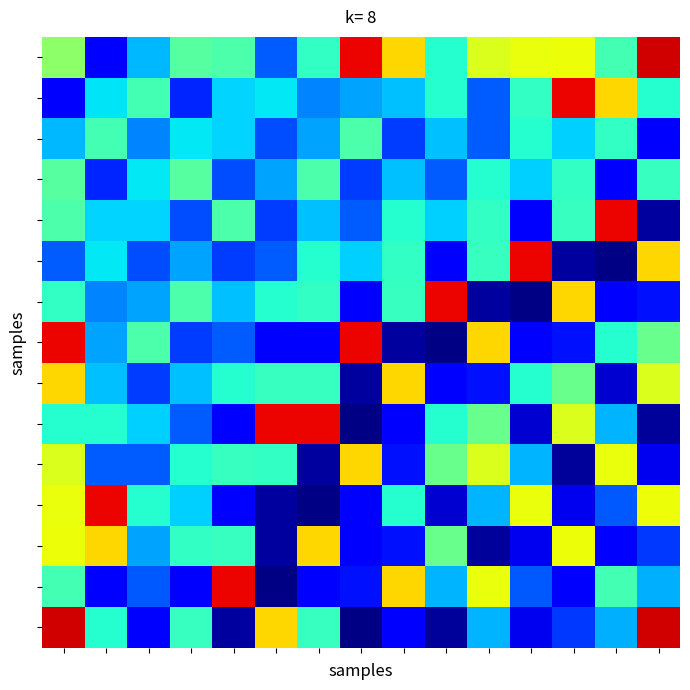

At how many categories does at least one series exceed 0?

15